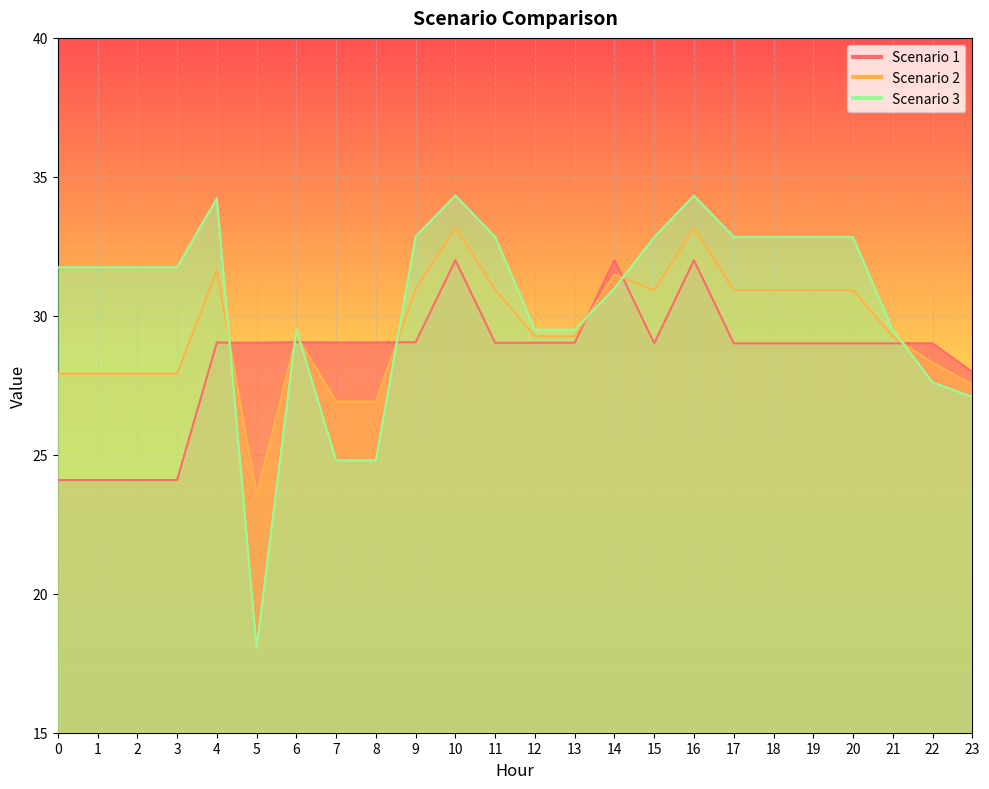

Where is Scenario 1 nearest to the value 28?

23